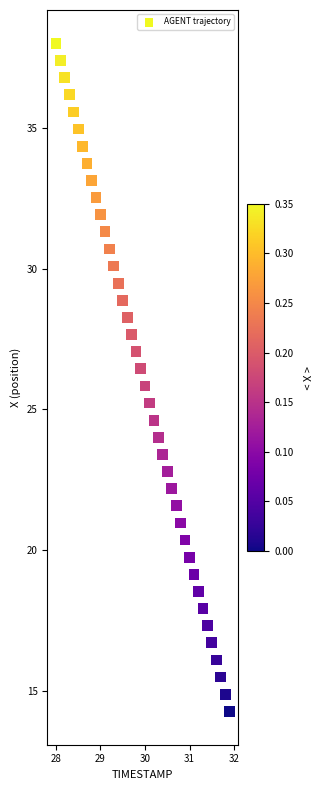

What is the range of Y values (max minus min)?

23.7